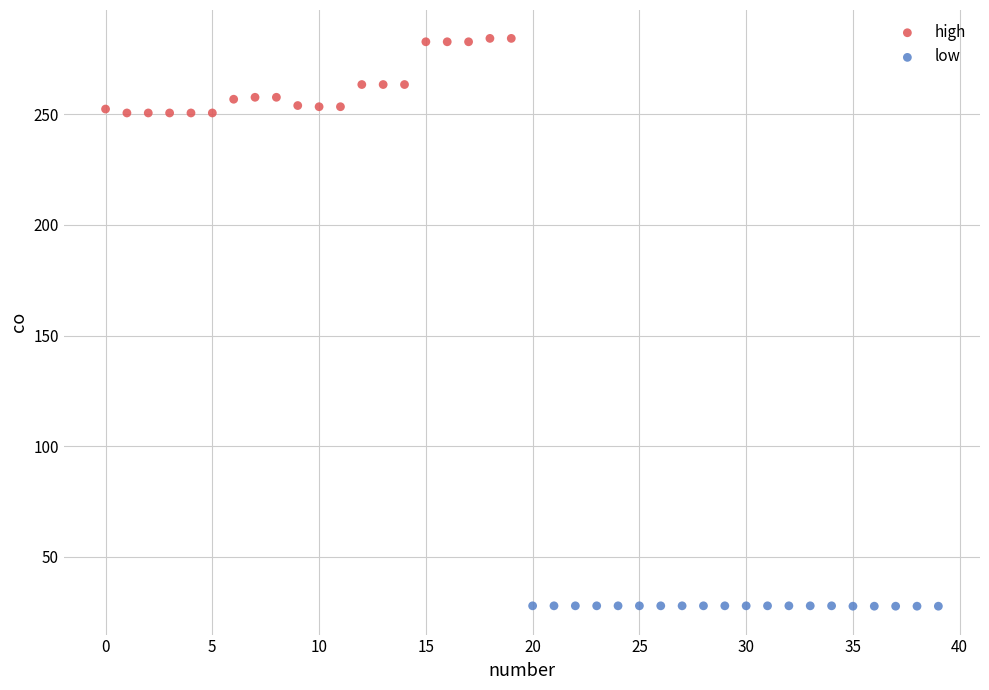

Which series contains the lowest Y value?

low